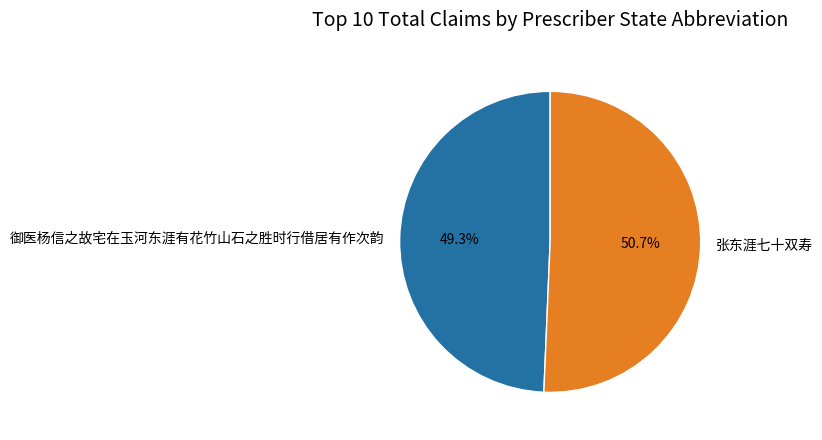

How many segments does this pie chart have?

2